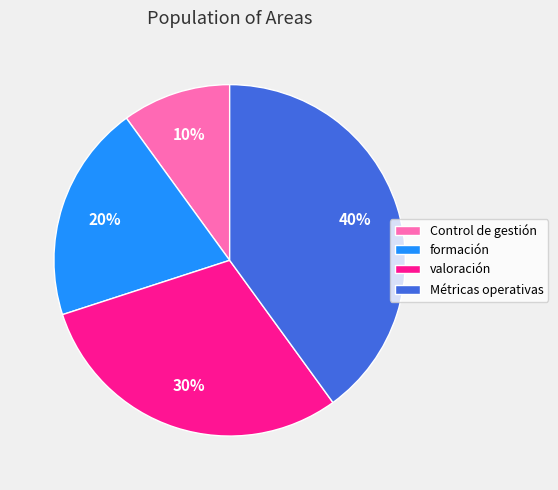

To the nearest percent, what is the difference between the largest and smallest slice percentages?

30%